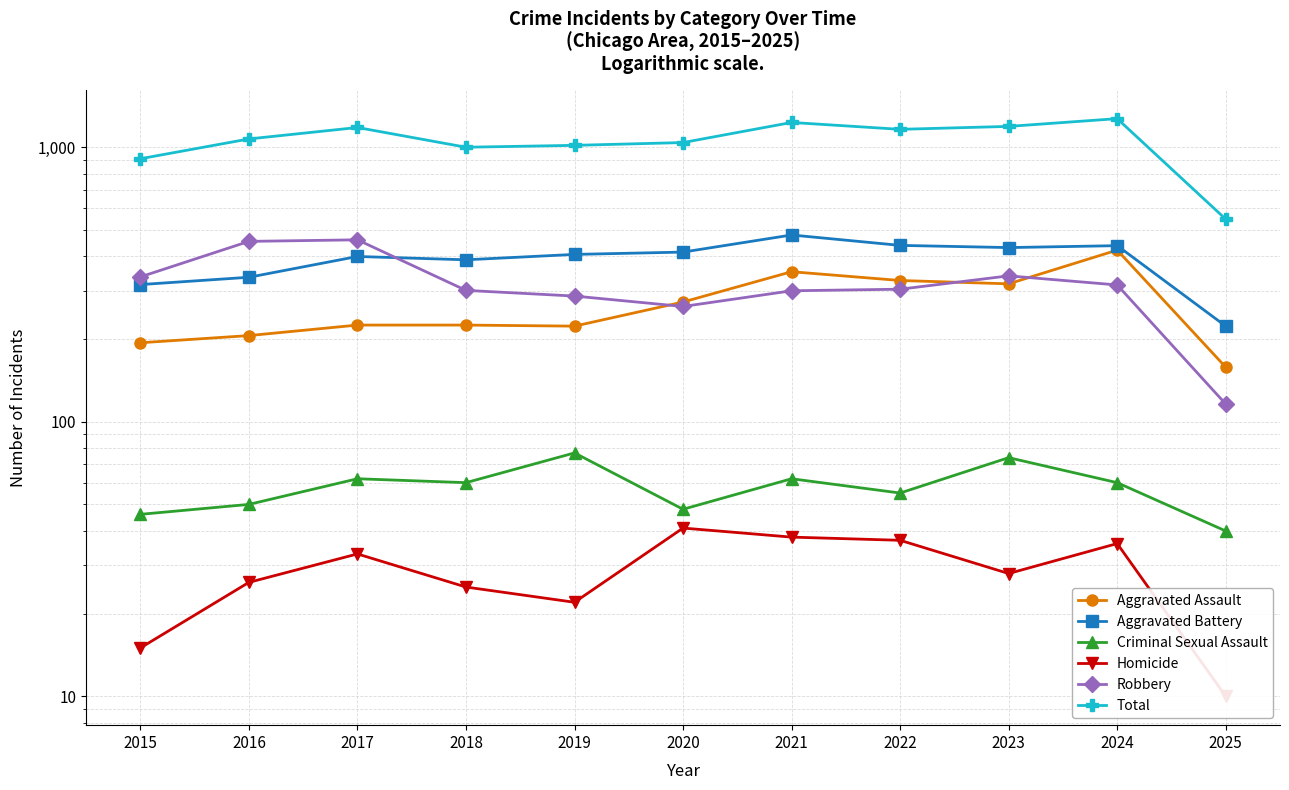

Count the number of categories in the chart.

11